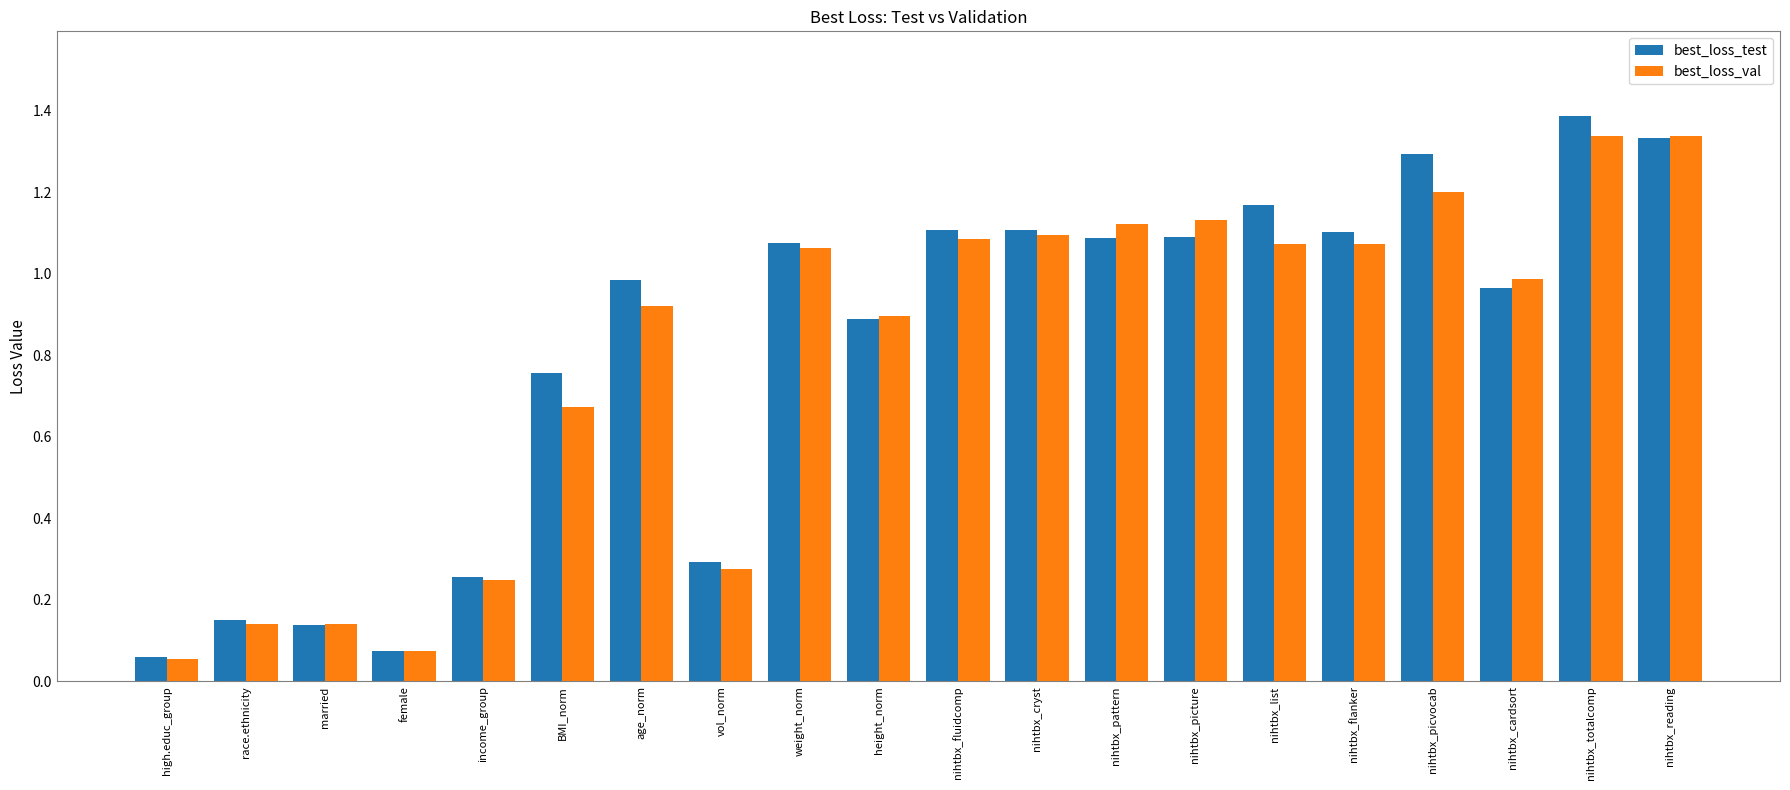

Between BMI_norm and nihtbx_picture, which series saw the biggest shift?

best_loss_val